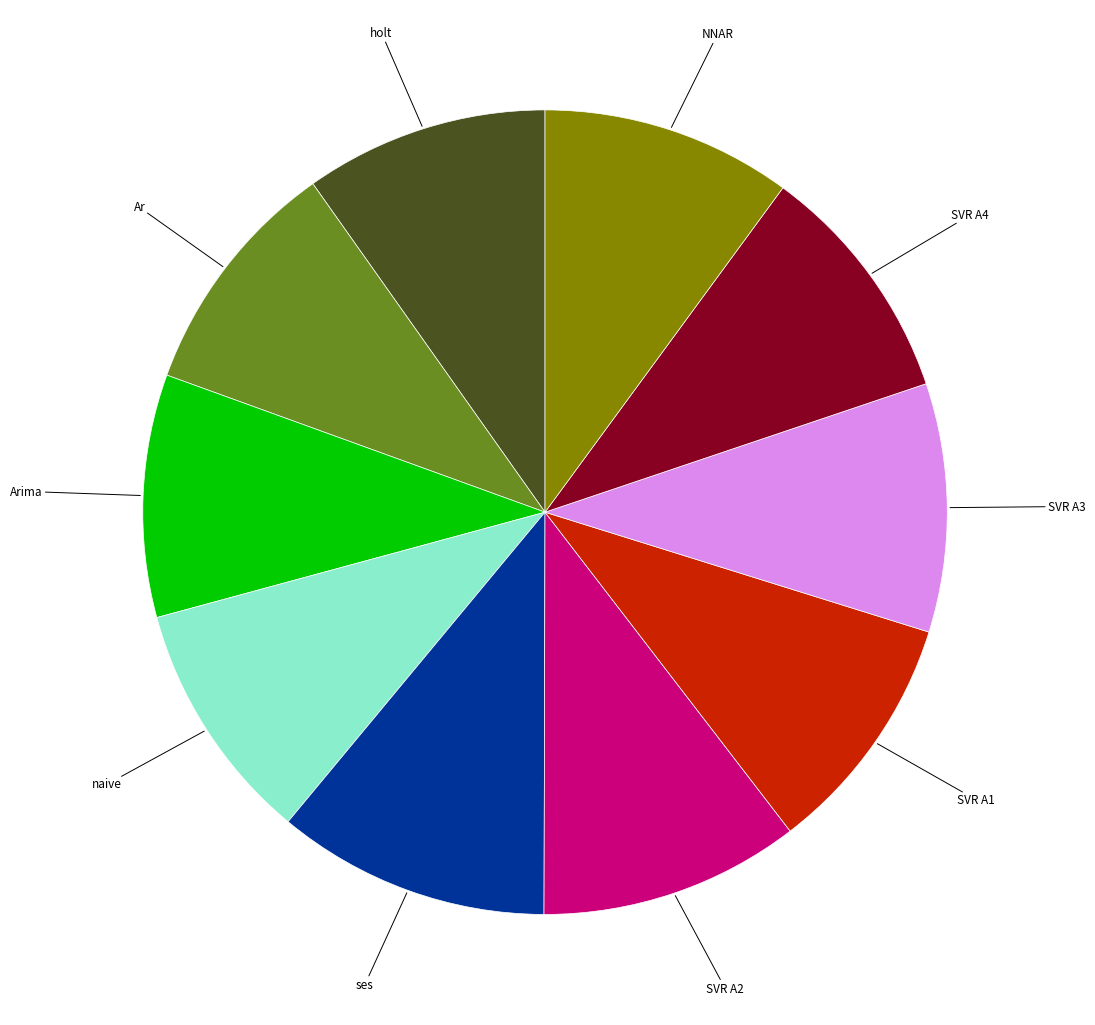

Does any single category account for the majority?

No